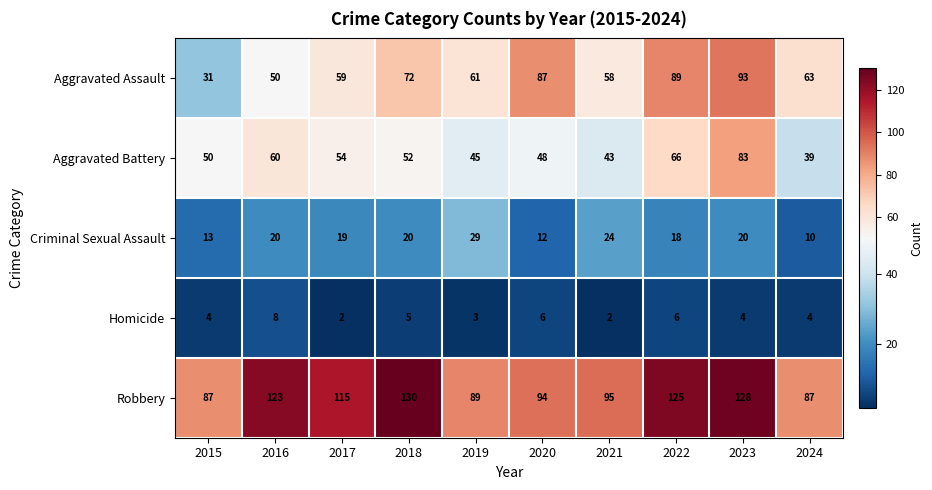

The Homicide series shows 2 at 2021. True or false?

True